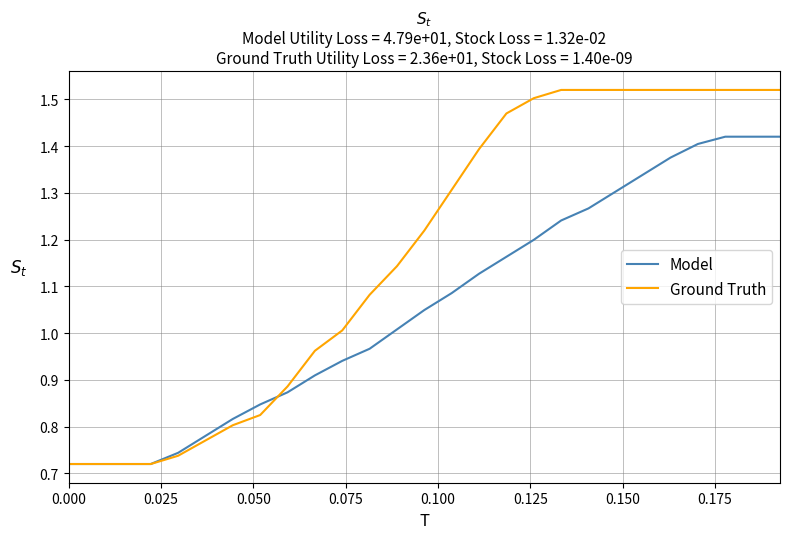

Rank the series by their maximum value, from lowest to highest.

Model, Ground Truth